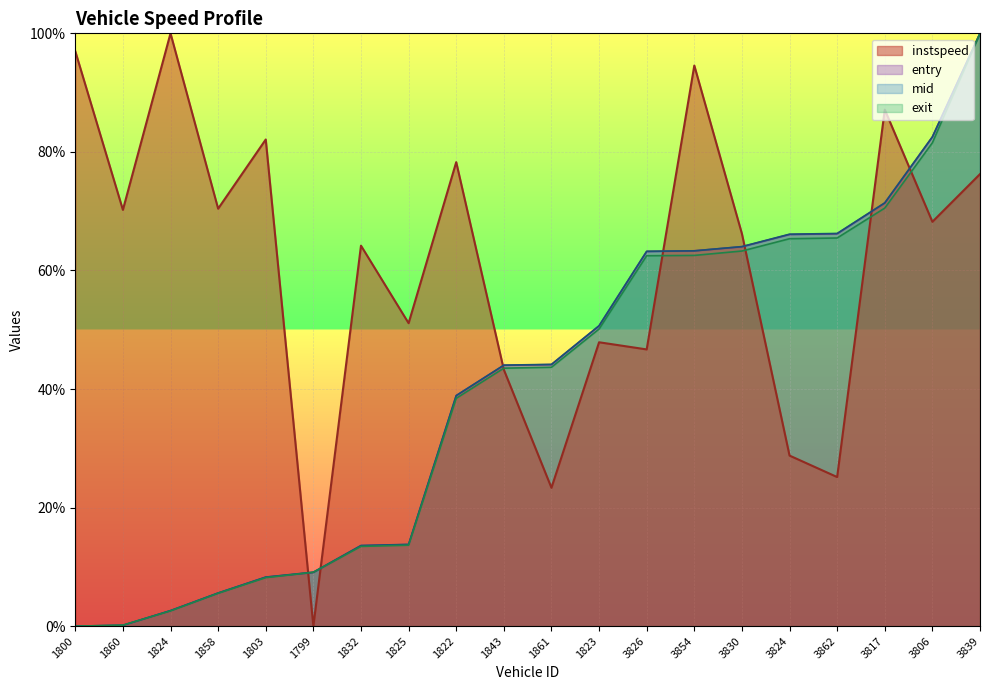

What is the difference between the highest and lowest values at 1803?

73.9